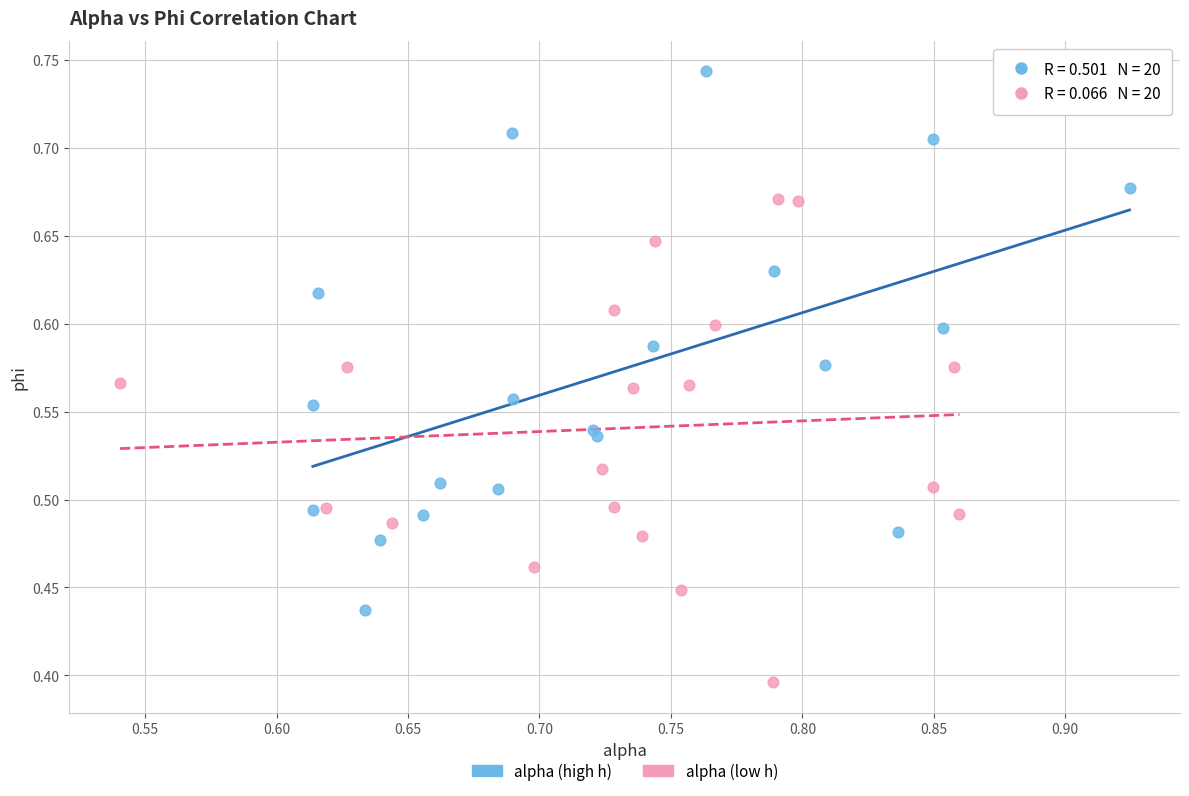

Which series has the widest spread of Y values?

alpha (high h)